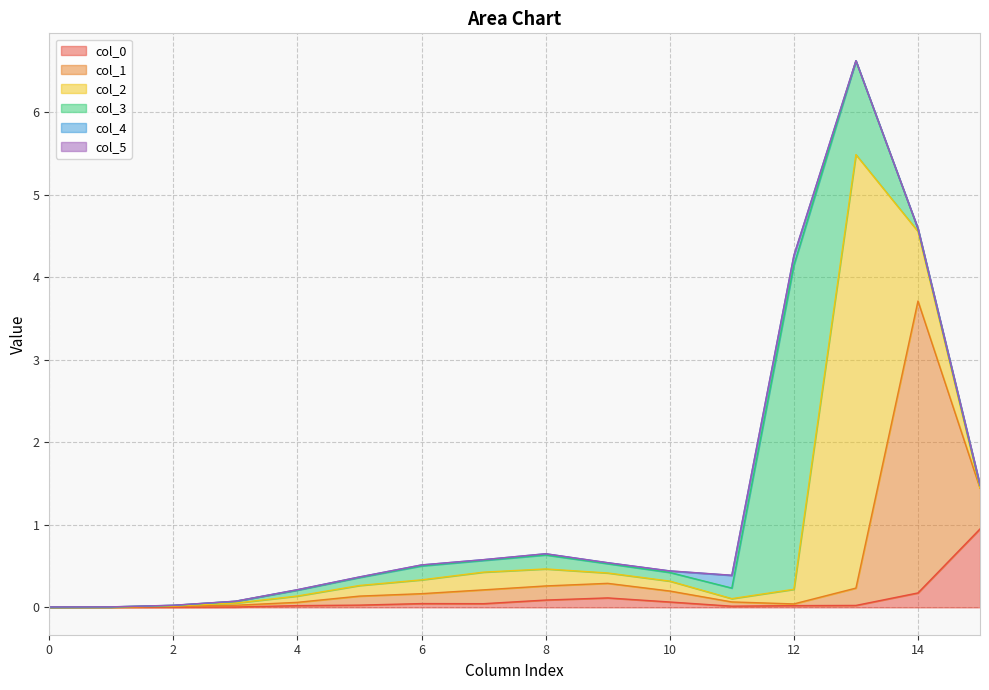

True or false: col_0 has a value of 0.0 at 11.

False